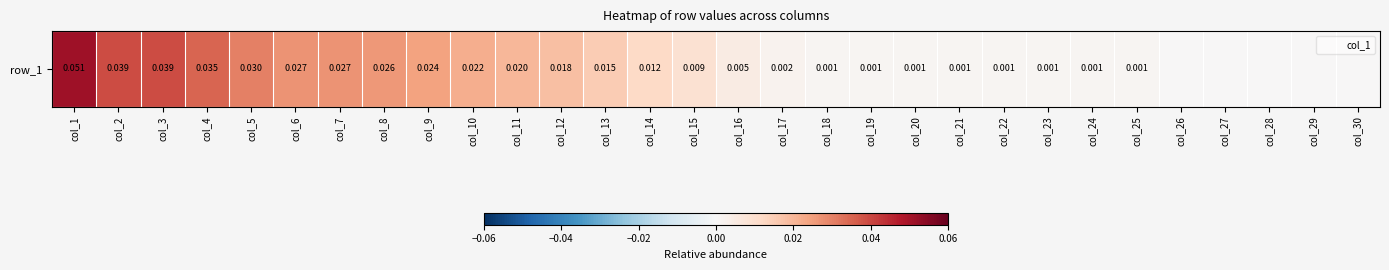

How many distinct data groups are displayed?

1